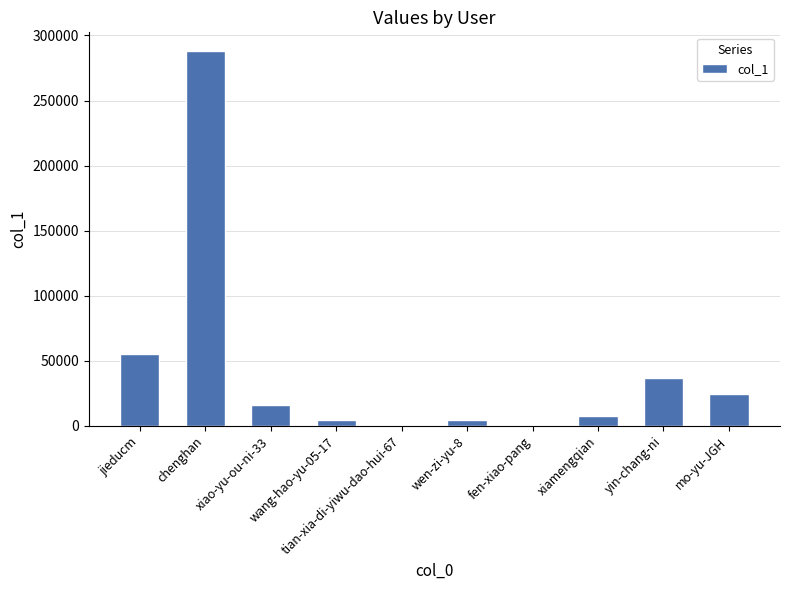

Does the chart contain stacked bars?

No